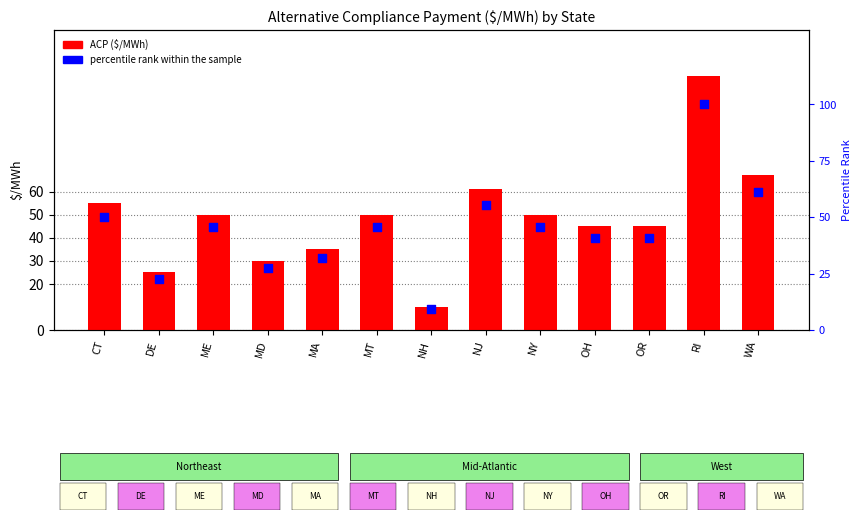

At which category is the sum across all series the highest?

RI